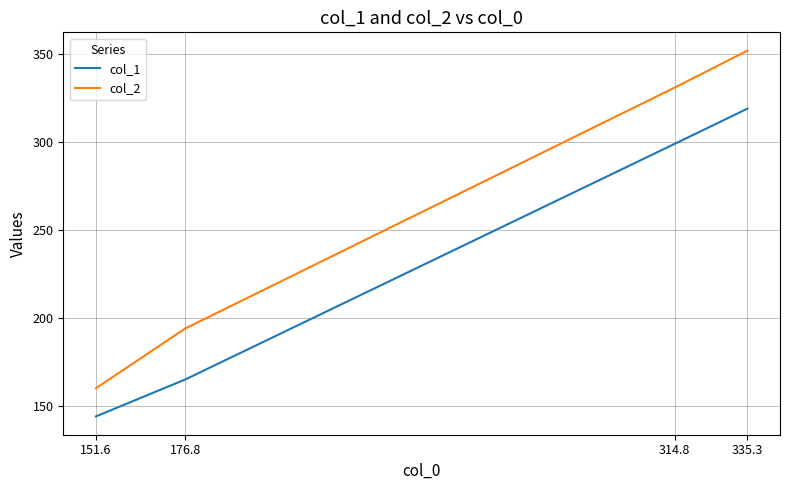

Reading left to right, what are all the values shown in this chart?

col_1: 144	165	299	319
col_2: 160	194	331	352